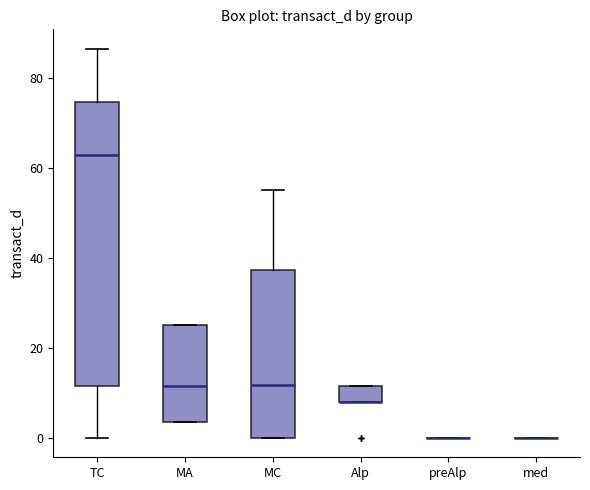

Comparing the boxes themselves (not the whiskers), which one is the tallest?

TC